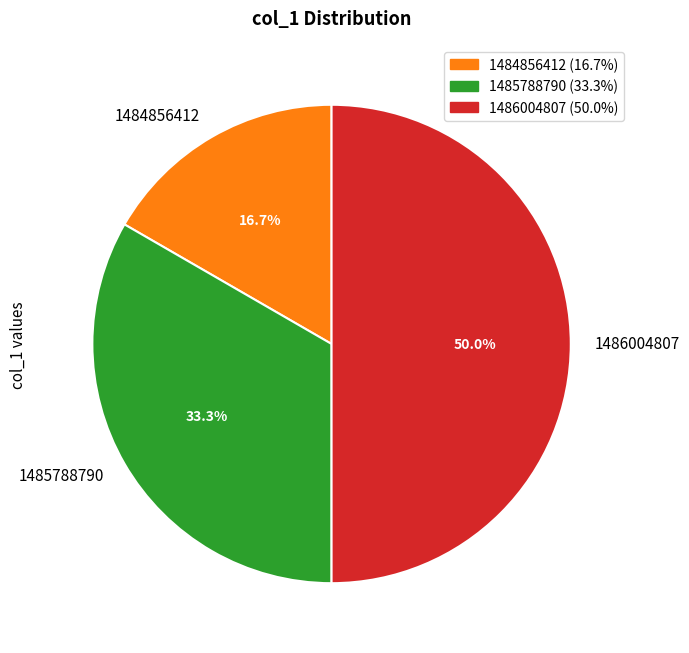

Rank the categories by value from lowest to highest.

1484856412, 1485788790, 1486004807